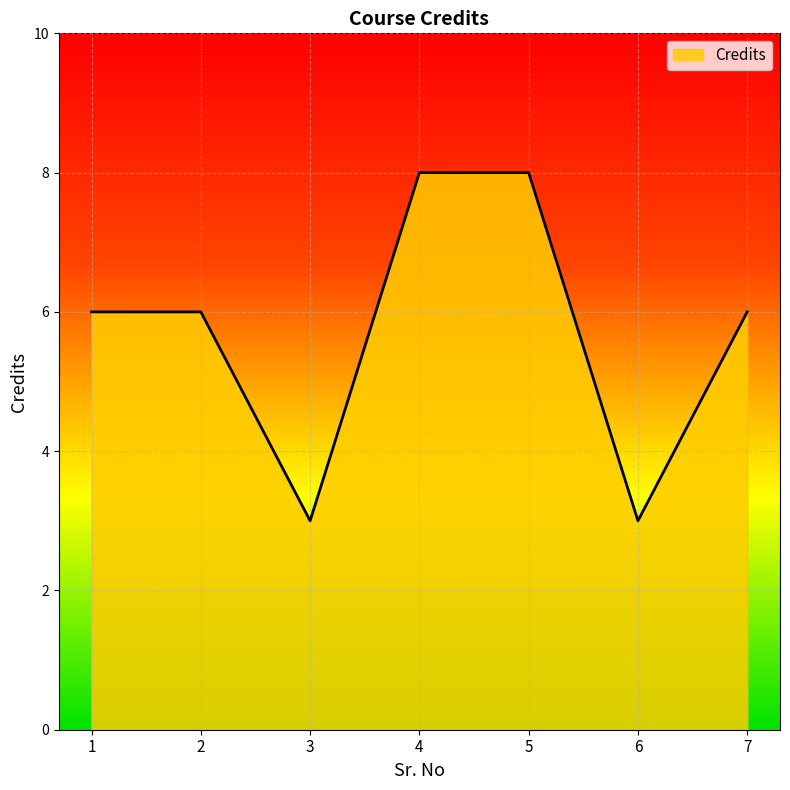

At which category does the data reach its first local valley?

3